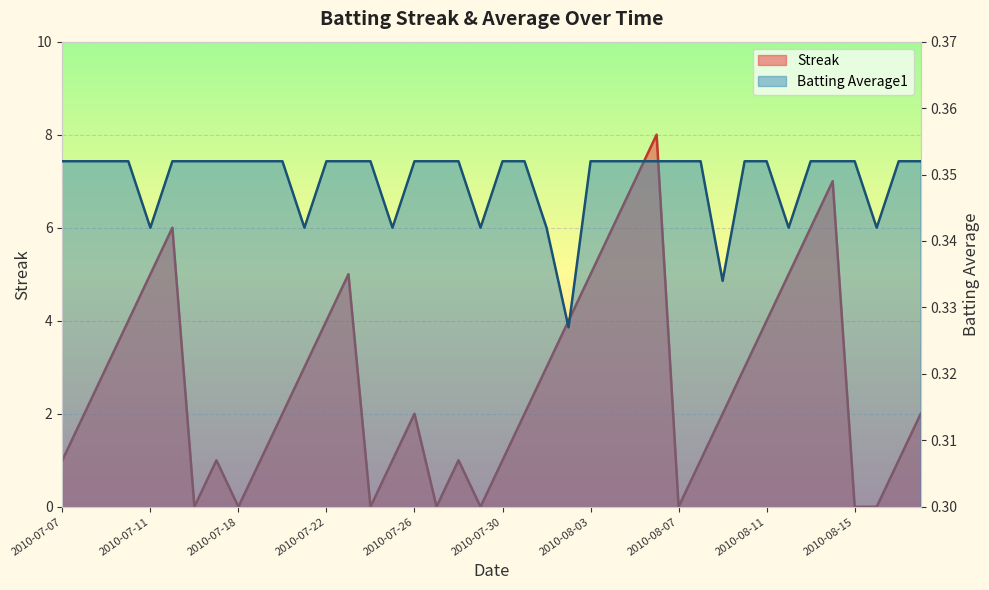

In Streak, how many points are higher than both neighbors (excluding endpoints)?

7